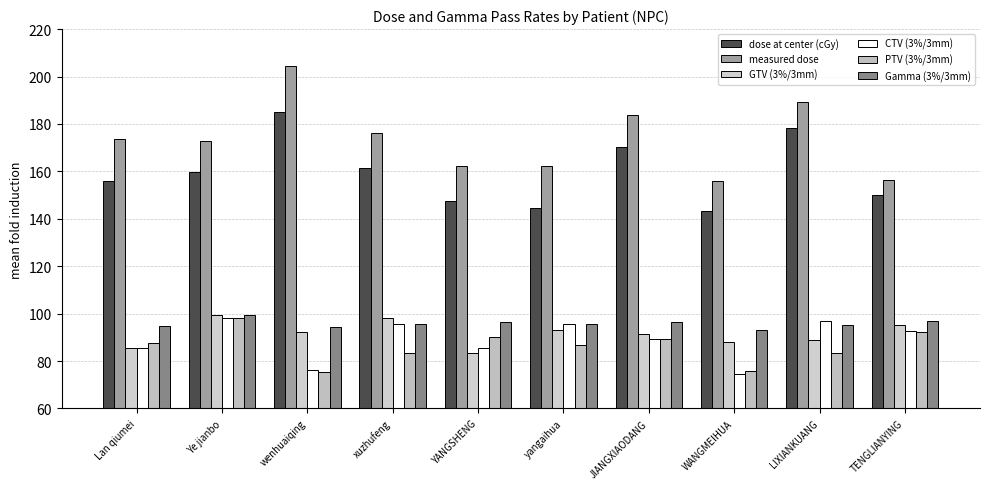

True or false: dose at center (cGy) has a value of 161.3 at xuzhufeng.

True